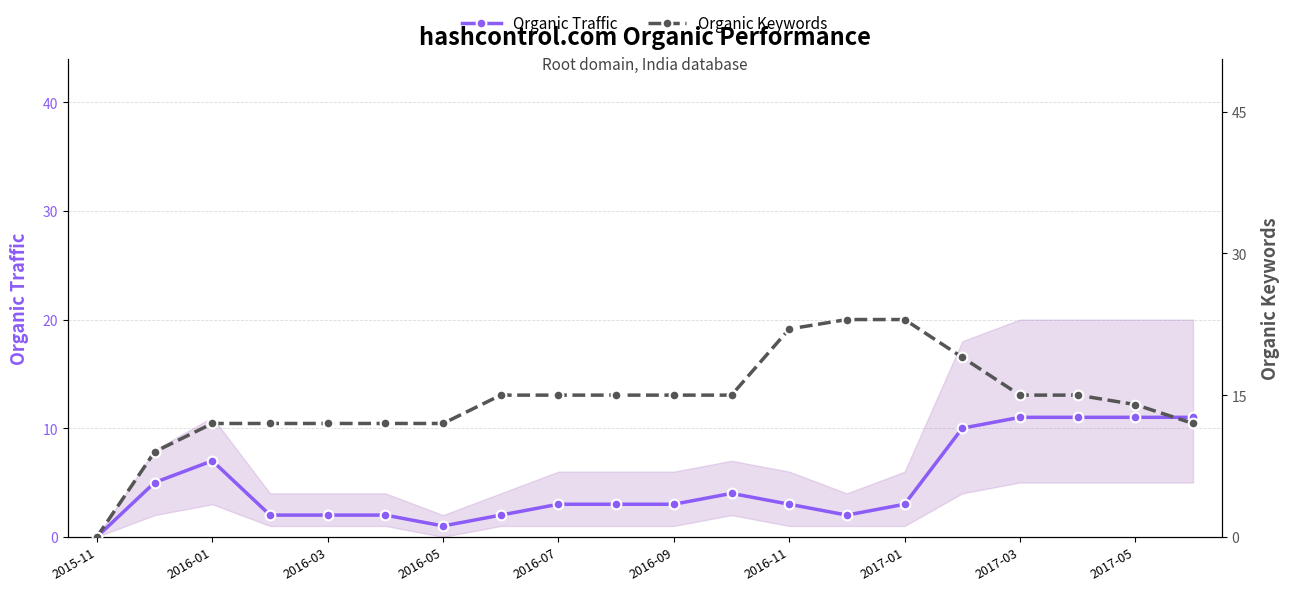

Which series has the largest total across all categories?

Organic Keywords